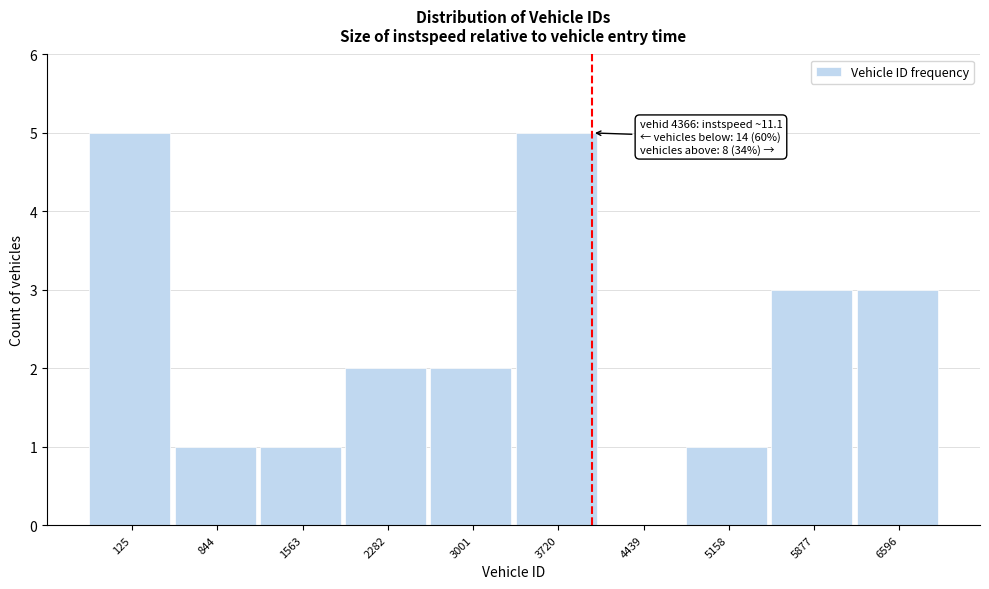

Reading left to right, what are all the values shown in this chart?

125=5	844=1	1563=1	2282=2	3001=2	3720=5	4439=0	5158=1	5877=3	6596=3